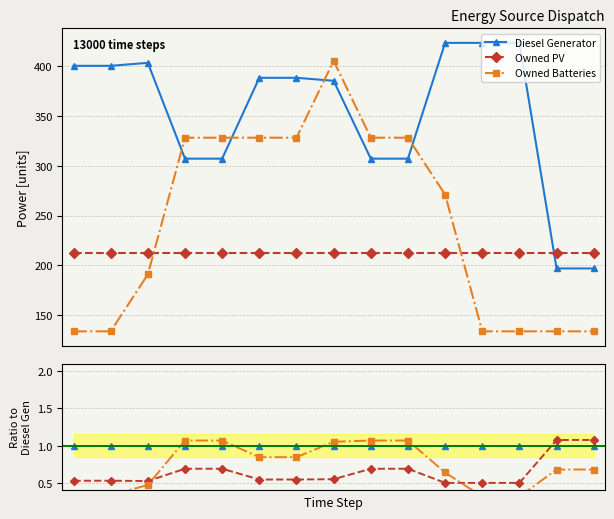

How many series are shown in this chart?

3